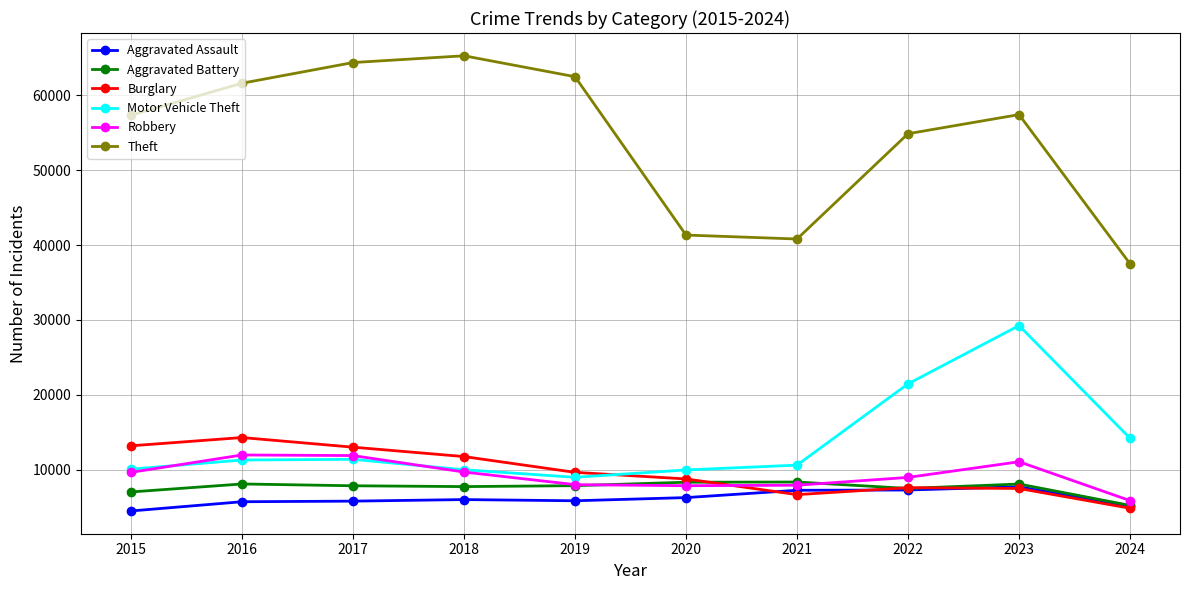

True or false: Theft and Aggravated Assault intersect in this chart.

False